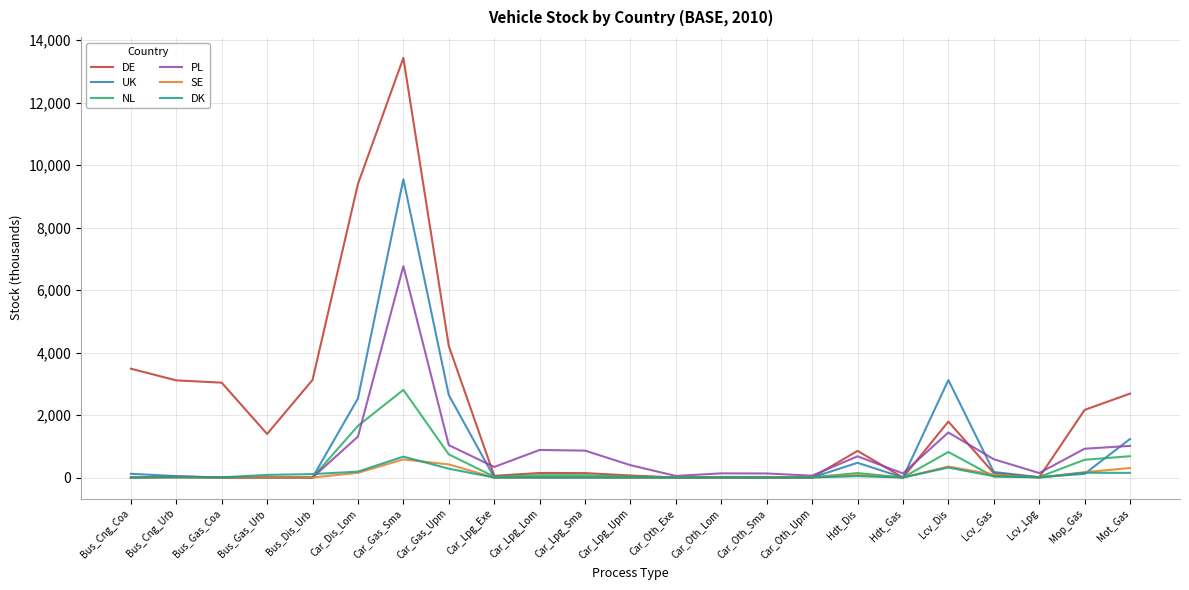

Which category has the highest value in the UK series?

Car_Gas_Sma